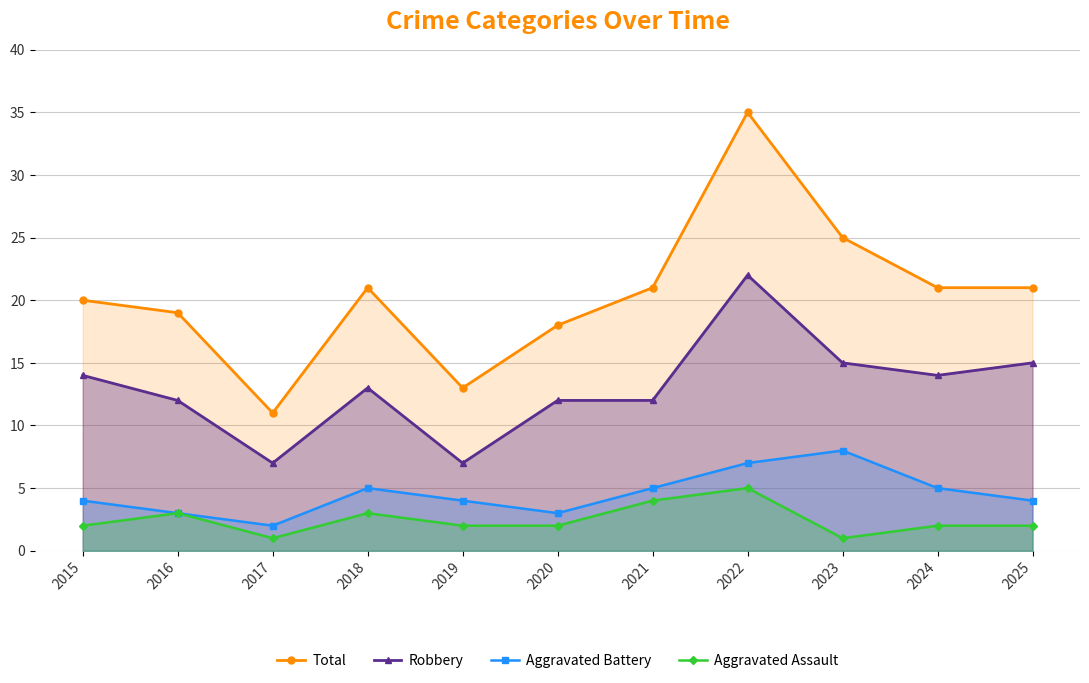

True or false: Total and Robbery cross at least once.

False